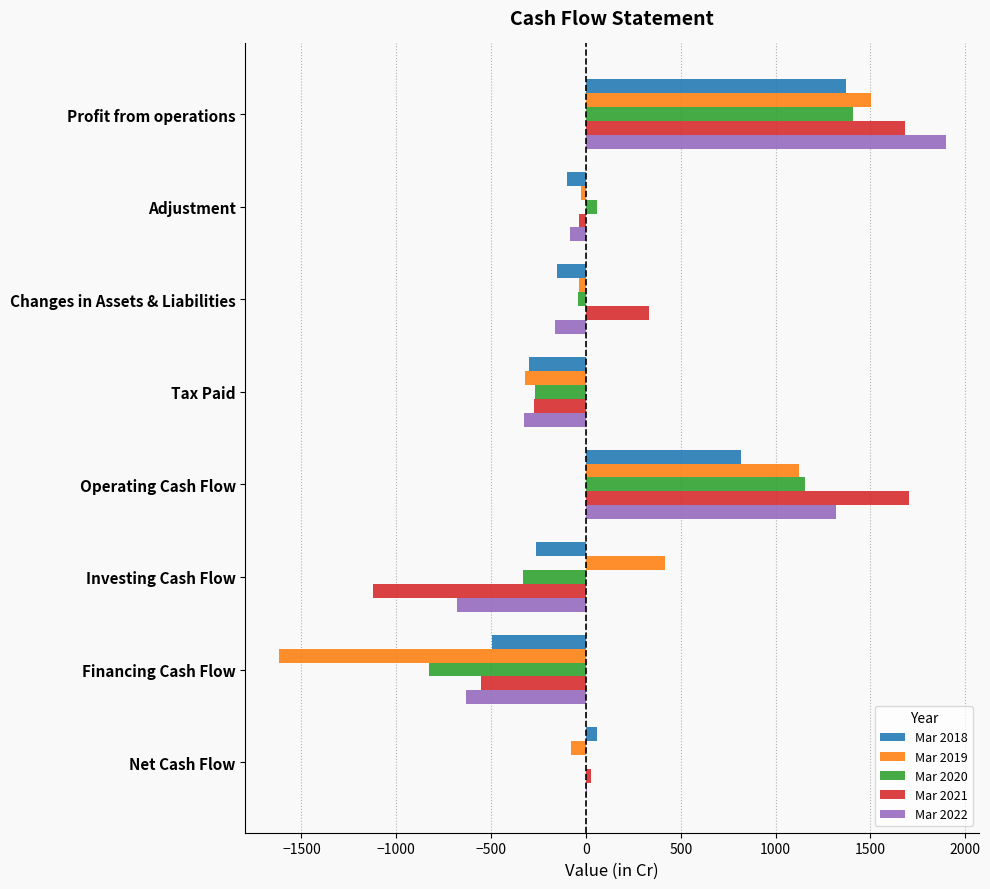

At which category is the sum across all series the highest?

Profit from operations